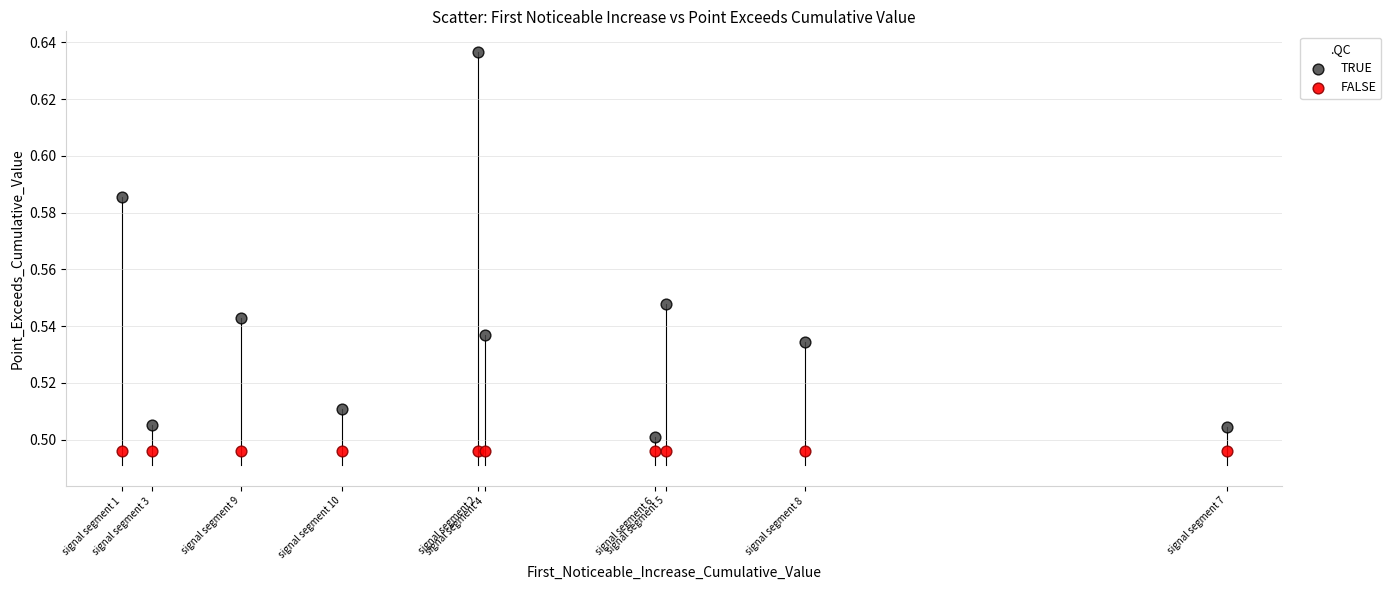

Which series reaches the minimum Y coordinate?

FALSE